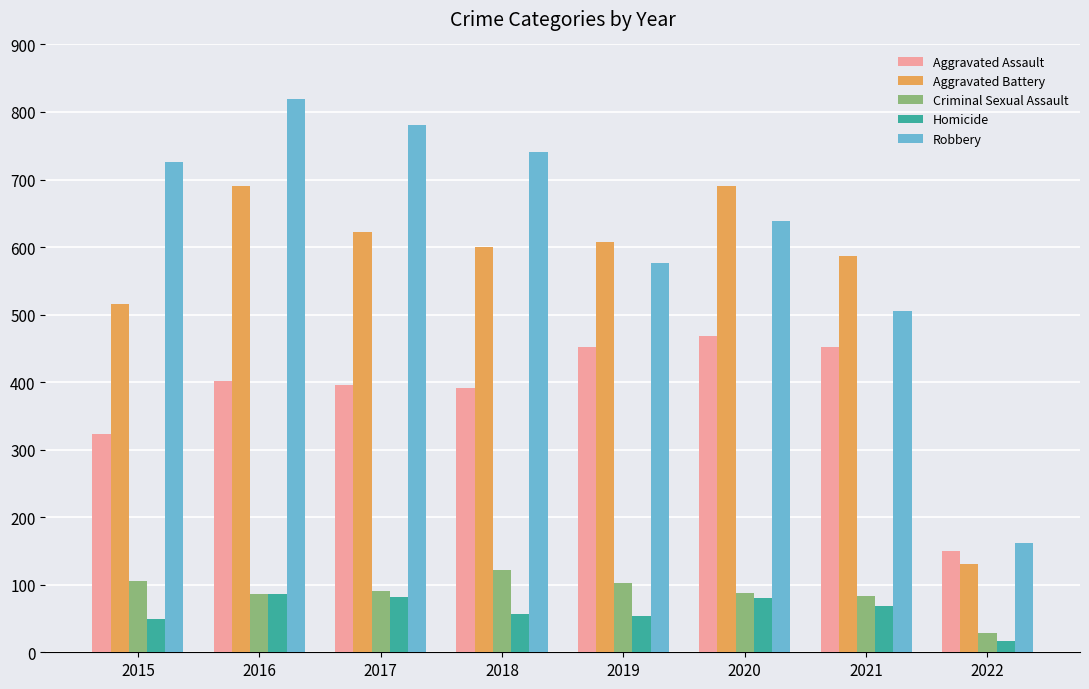

What value does the Aggravated Assault series have at 2015?

323